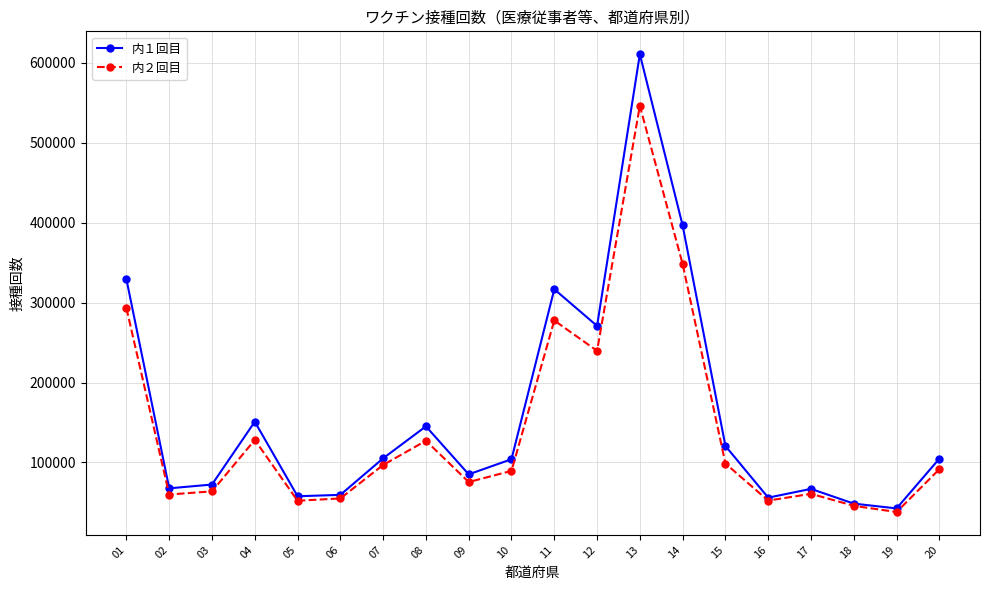

True or false: 内１回目 has a value of 415813 at 12.

False